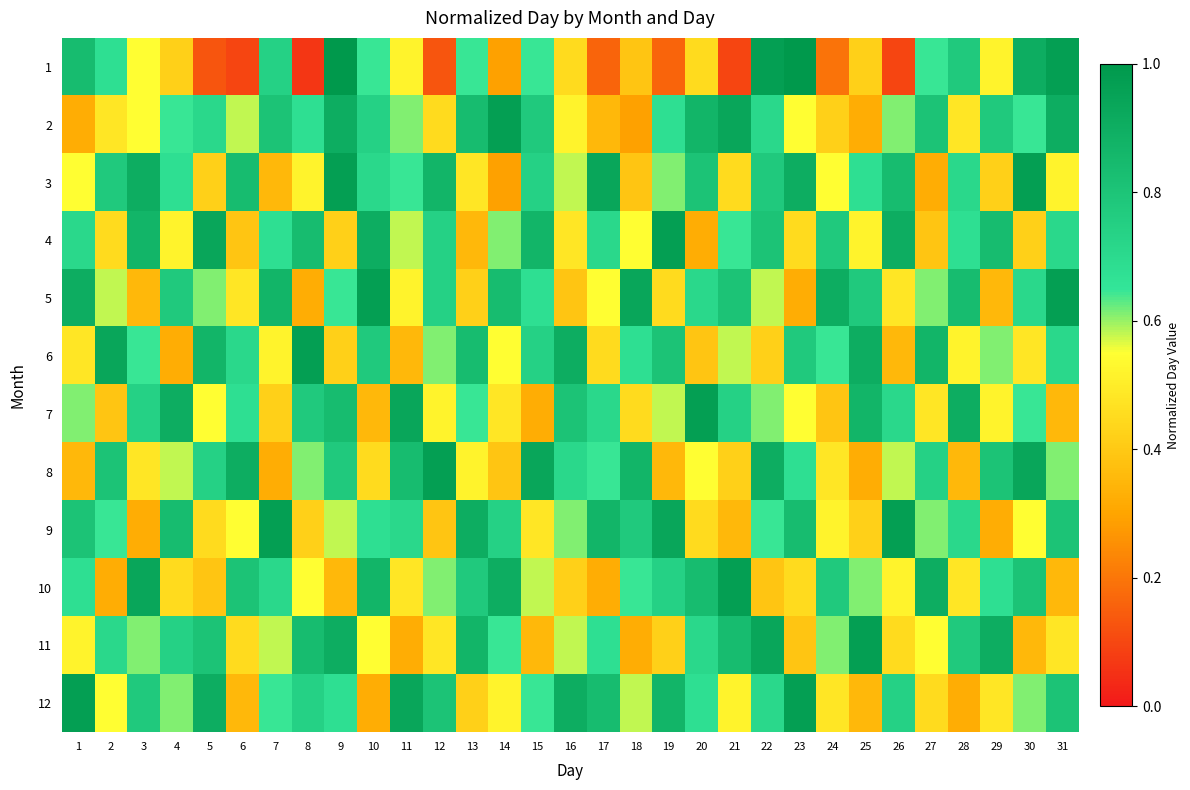

At 13, list the series in order from largest to smallest.

9, 11, 2, 6, 10, 1, 7, 8, 3, 5, 12, 4